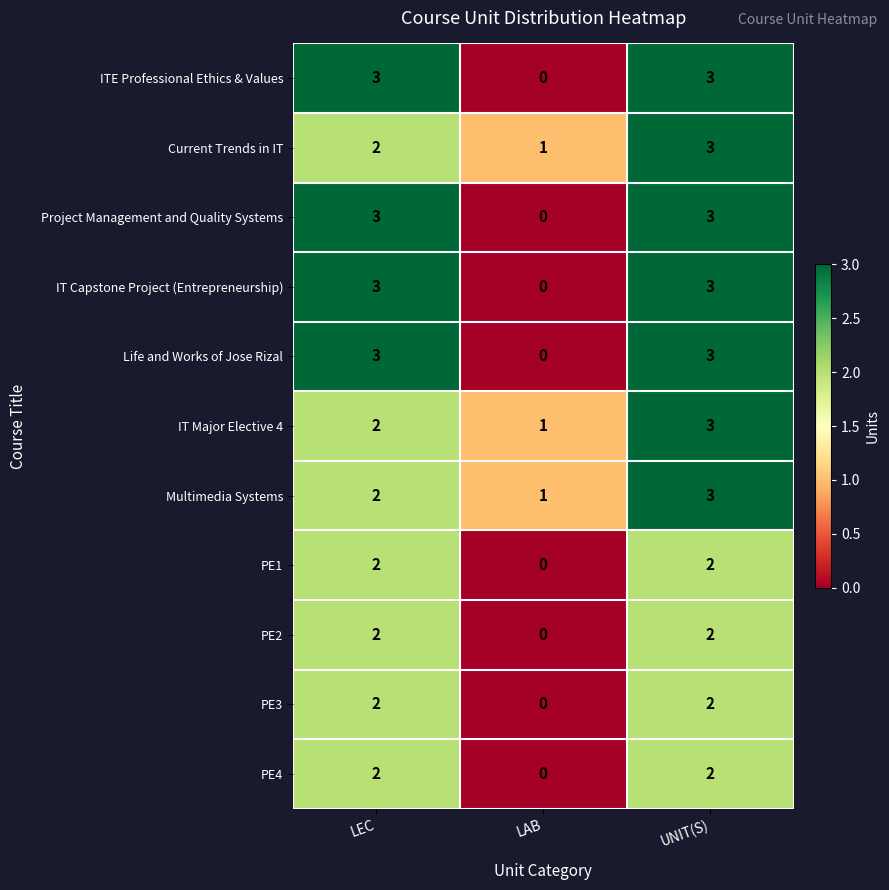

What is the sum of the IT Major Elective 4 values at LAB and UNIT(S)?

4